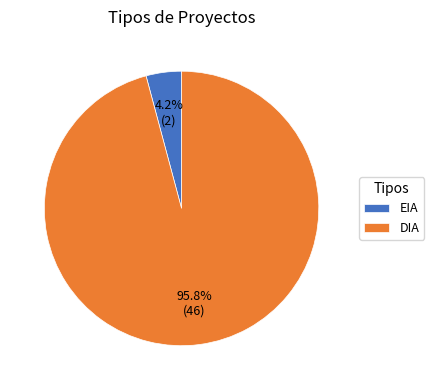

Is there a majority slice in this chart?

Yes